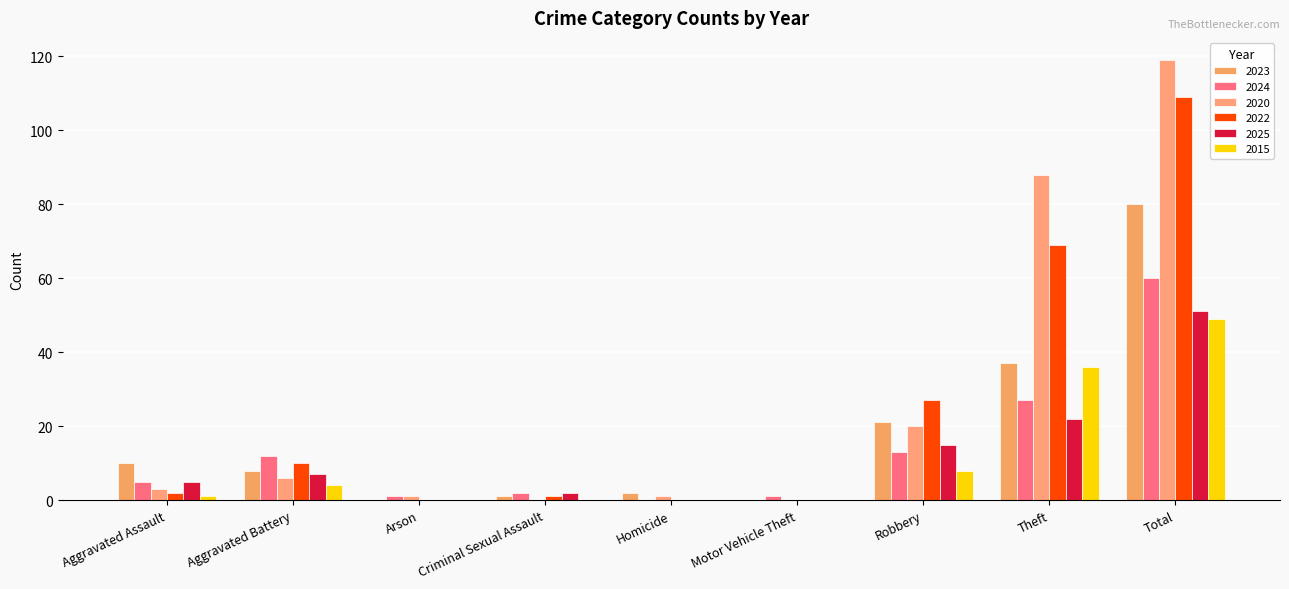

Is it true that 2023 equals 8 at Aggravated Battery?

True